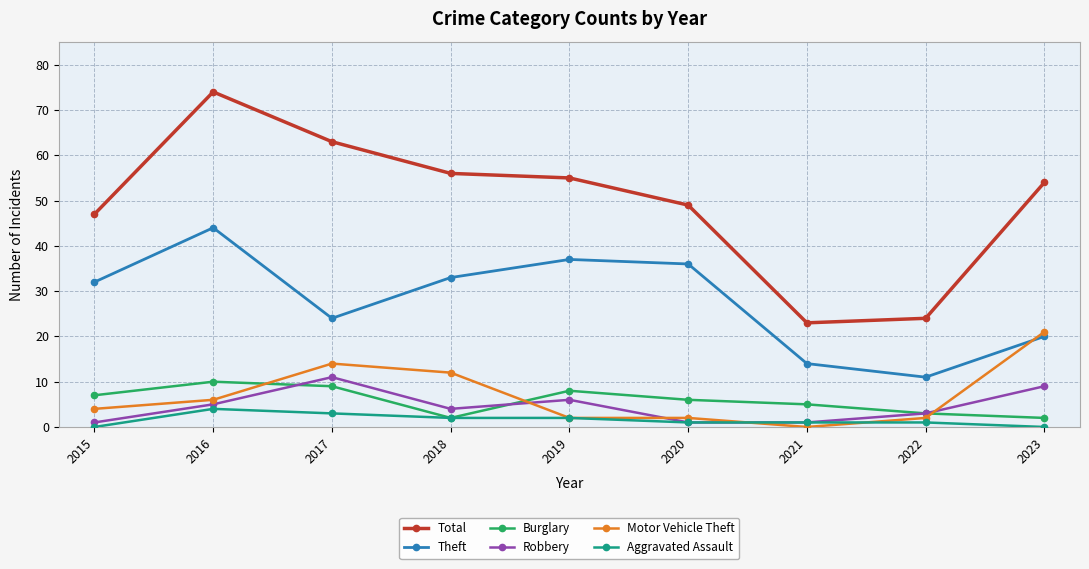

True or false: Theft and Aggravated Assault intersect in this chart.

False